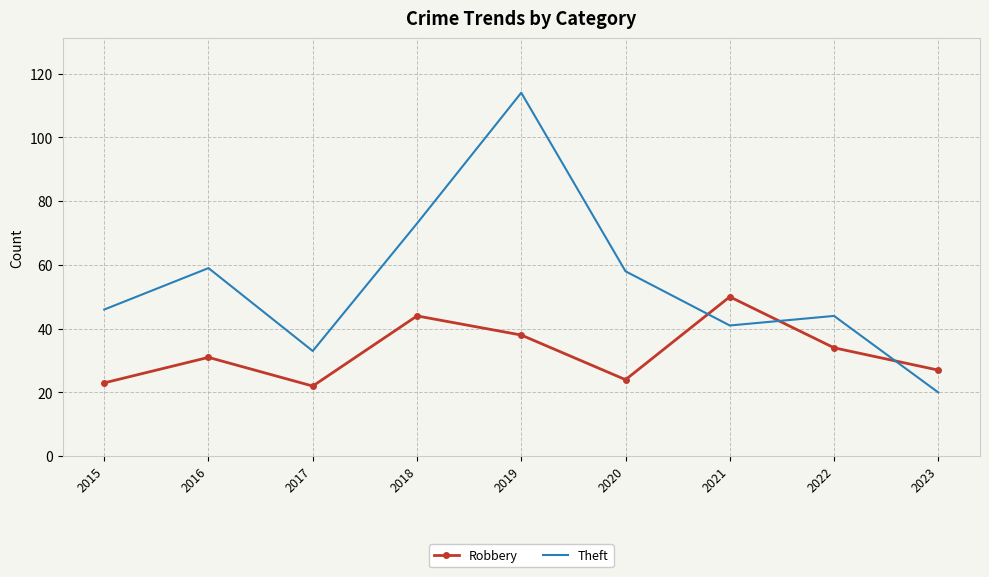

What is the difference between the Theft values at 2020 and 2021?

17